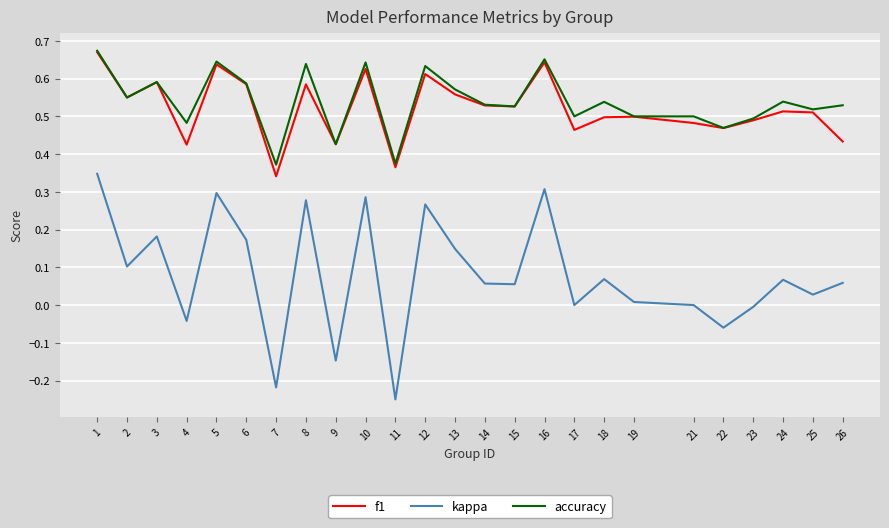

Which series has the largest range (max minus min)?

kappa